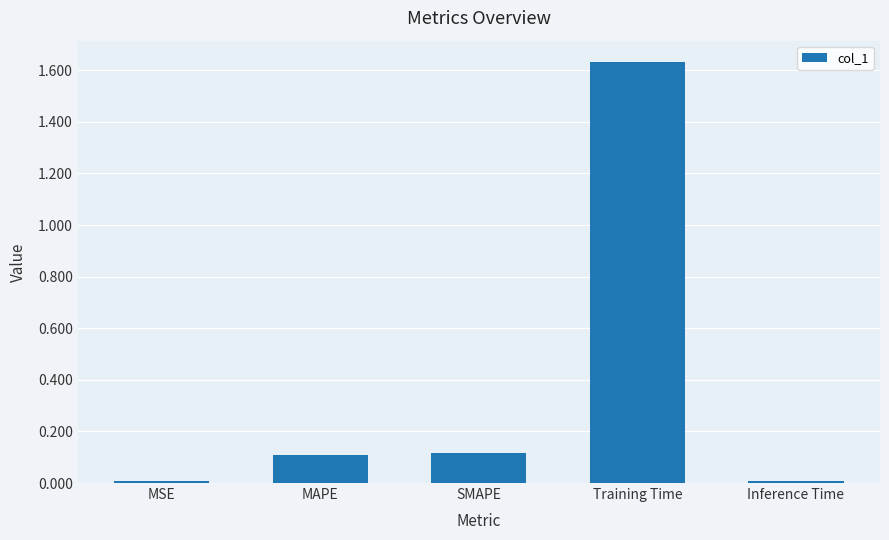

Are the bars horizontal?

No